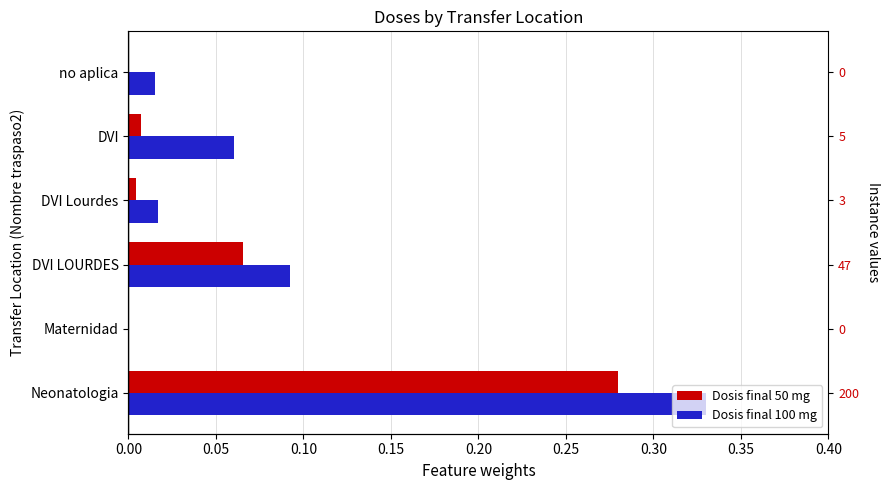

Does the chart contain stacked bars?

No